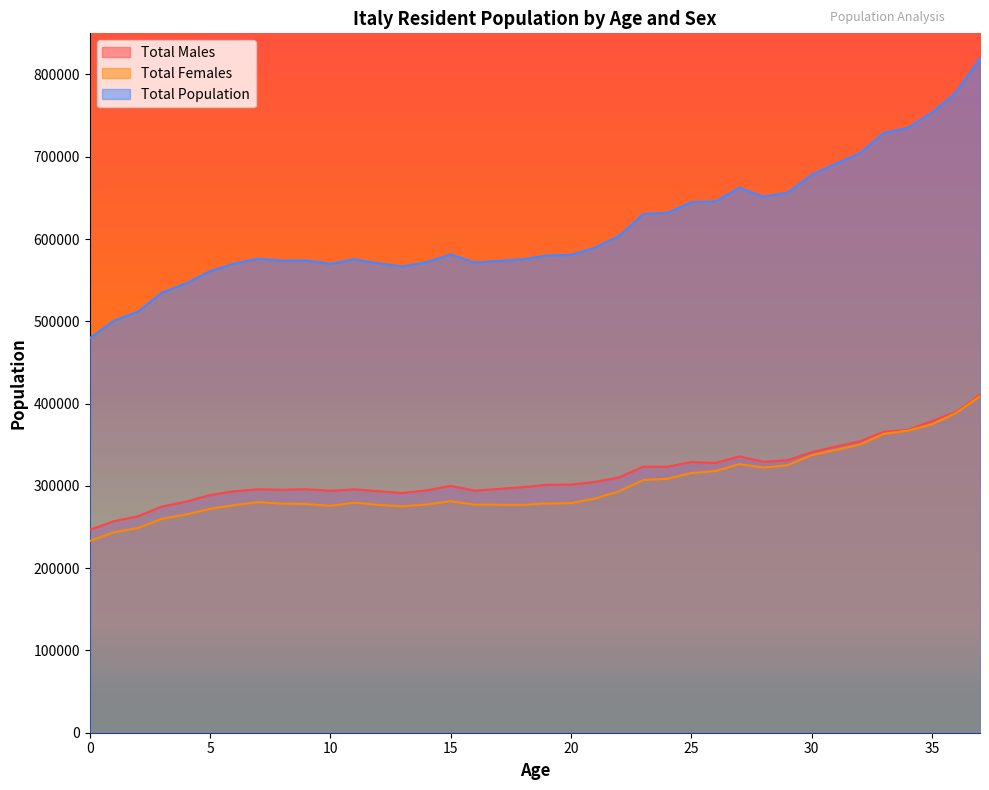

What is the sum of all Total Females values?

11425565